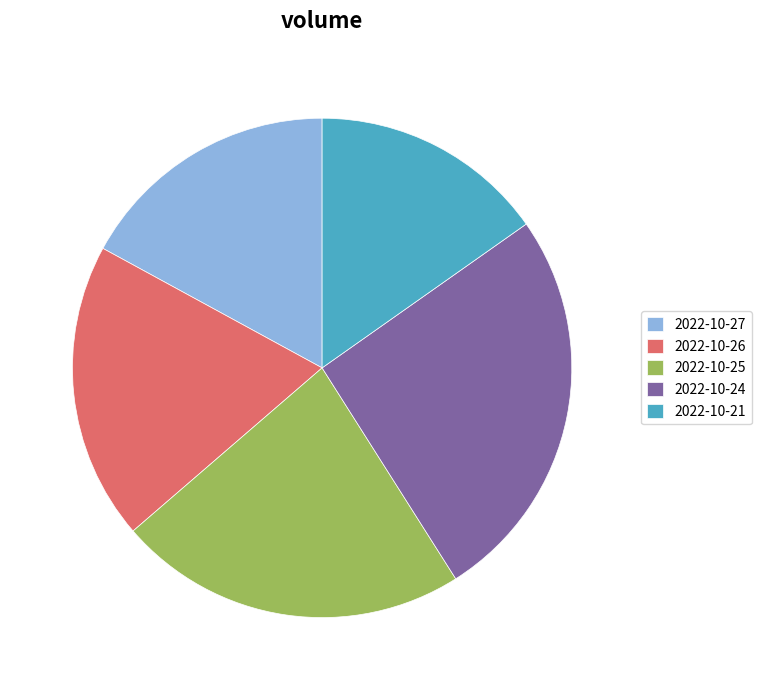

Does 2022-10-26 represent more than half of the total?

No